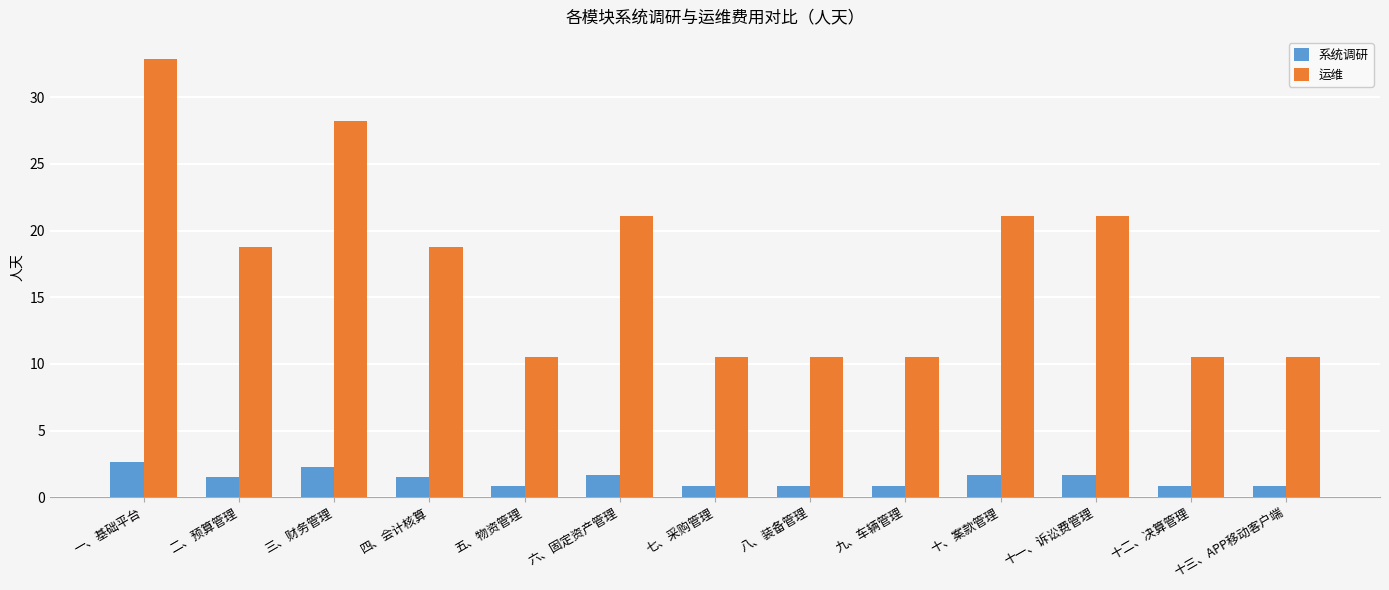

Which series has the largest range (max minus min)?

运维